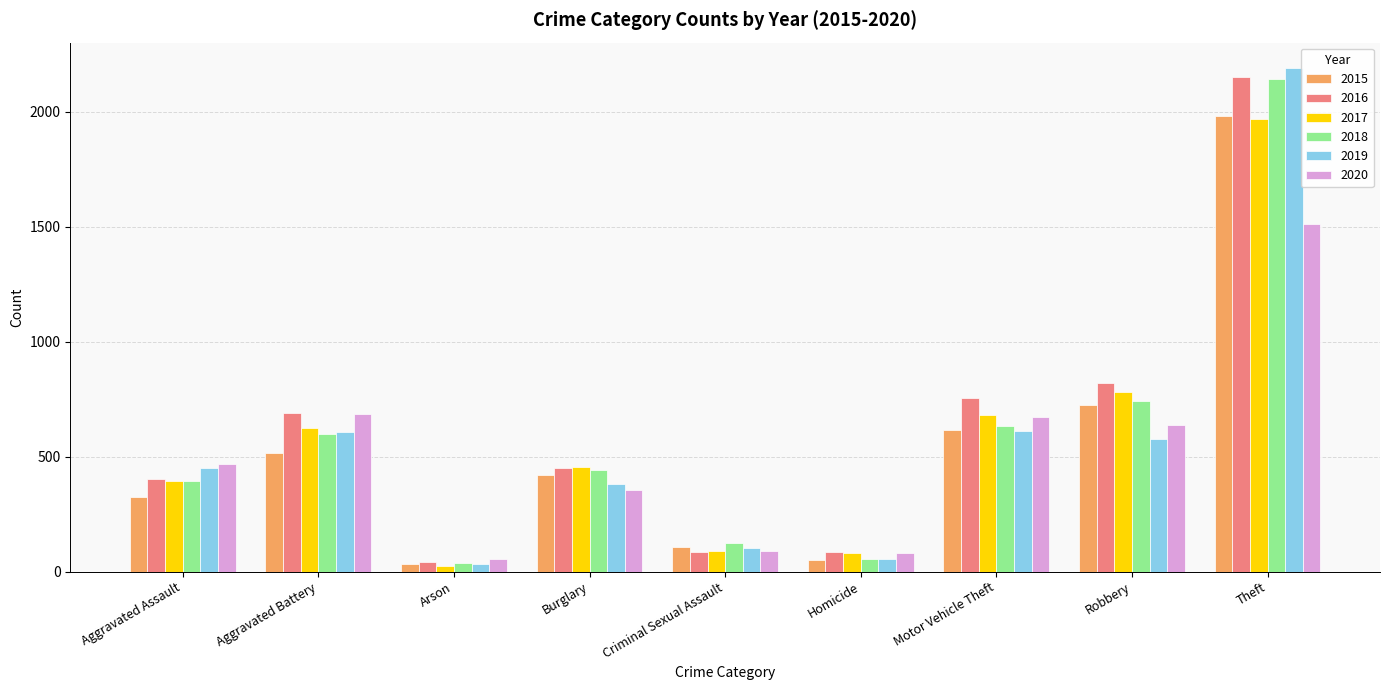

What is the difference between the maximum and minimum values in the 2017 series?

1945